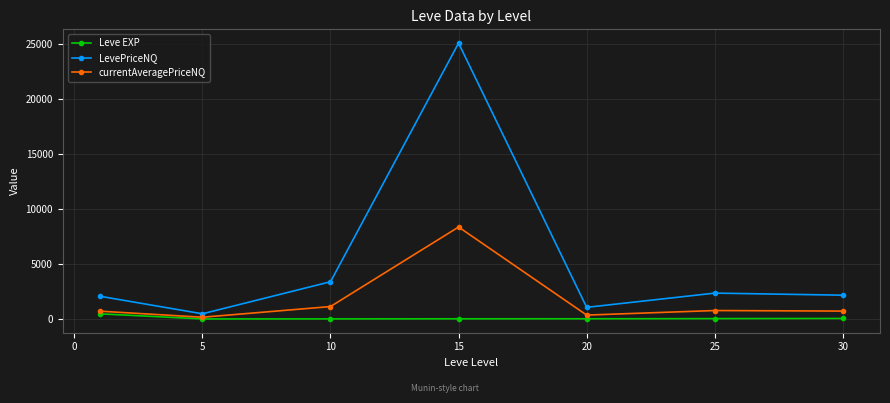

What is the value of the LevePriceNQ point at the 6th from the left?

2349.7